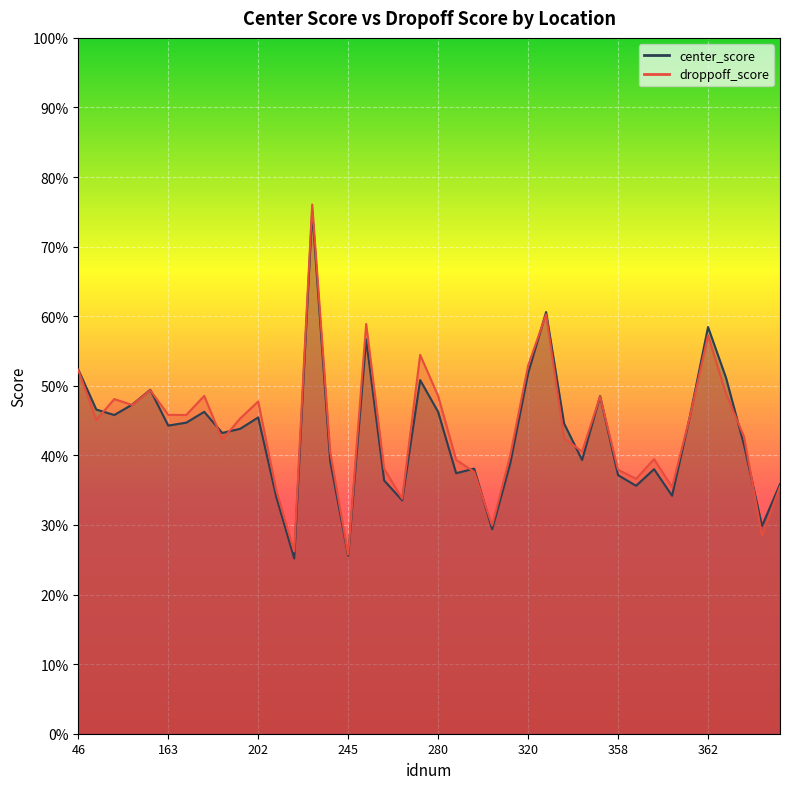

Reading left to right, extract all data points from this chart.

center_score: 0.5	0.5	0.5	0.5	0.5	0.4	0.4	0.5	0.4	0.4	0.5	0.3	0.3	0.8	0.4	0.3	0.6	0.4	0.3	0.5	0.5	0.4	0.4	0.3	0.4	0.5	0.6	0.4	0.4	0.5	0.4	0.4	0.4	0.3	0.5	0.6	0.5	0.4	0.3	0.4
droppoff_score: 0.5	0.5	0.5	0.5	0.5	0.5	0.5	0.5	0.4	0.5	0.5	0.4	0.3	0.8	0.4	0.3	0.6	0.4	0.3	0.5	0.5	0.4	0.4	0.3	0.4	0.5	0.6	0.4	0.4	0.5	0.4	0.4	0.4	0.4	0.5	0.6	0.5	0.4	0.3	0.4